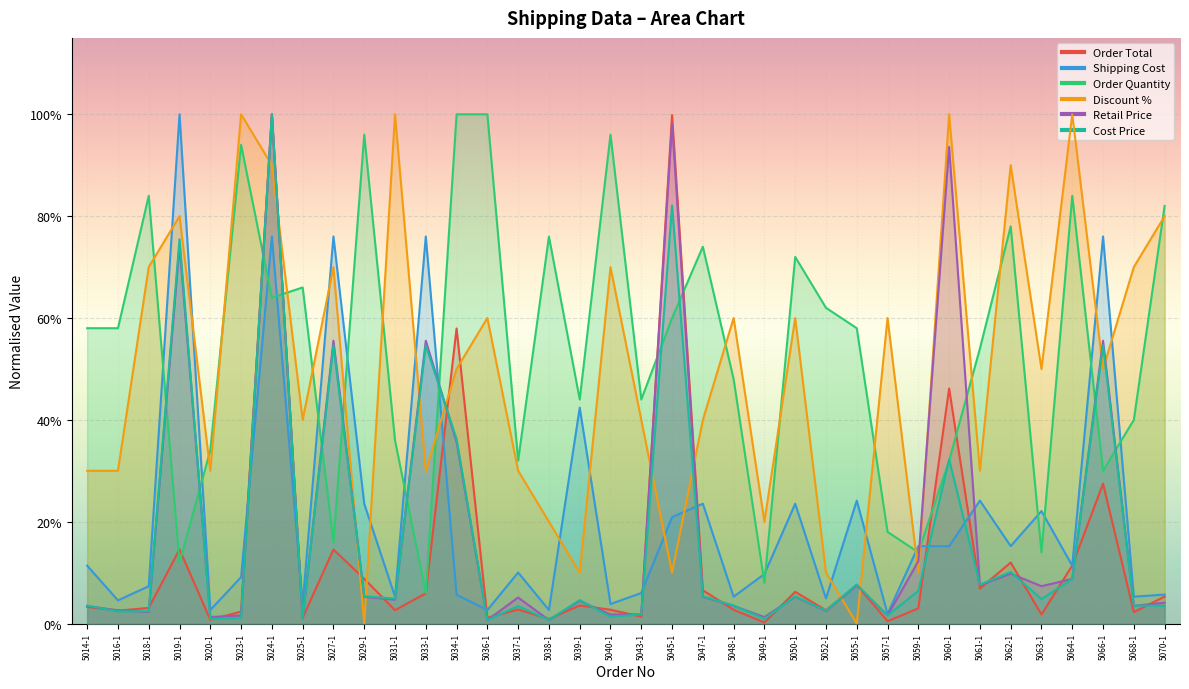

Is it true that Order Total equals 0.0 at 5025-1?

True